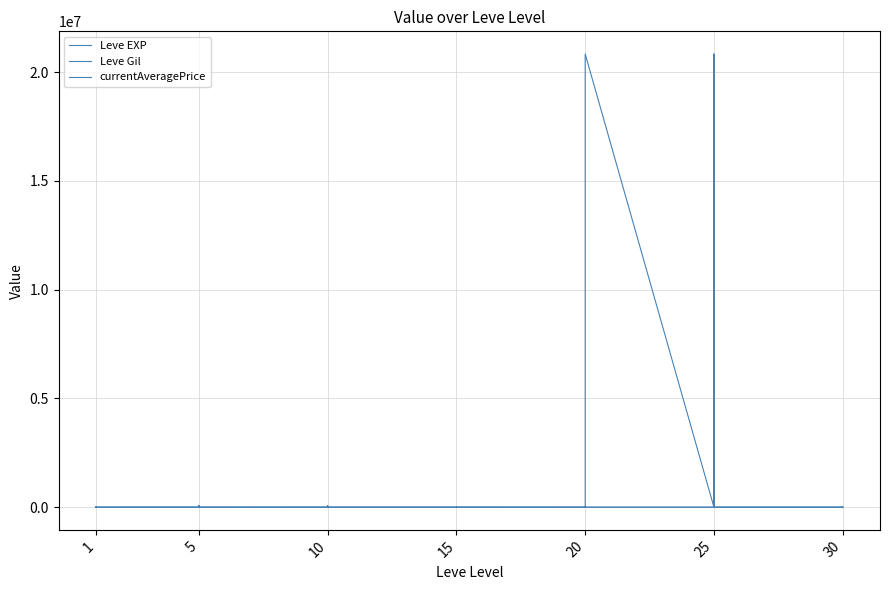

How many data points in Leve Gil are less than 560?

20